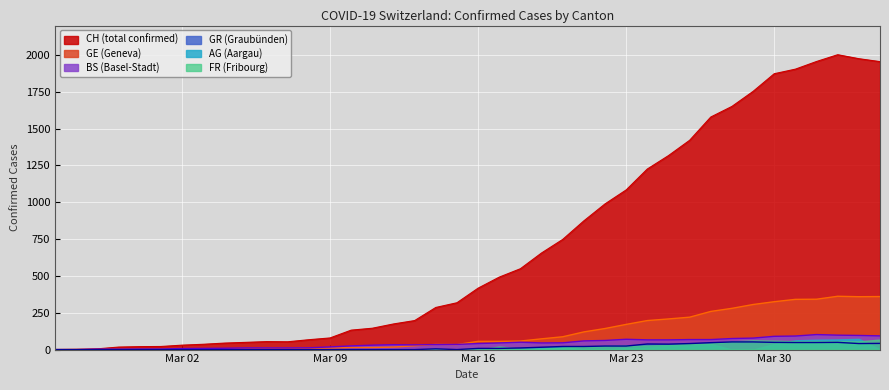

Where is the first local maximum for GR?

2020-03-14